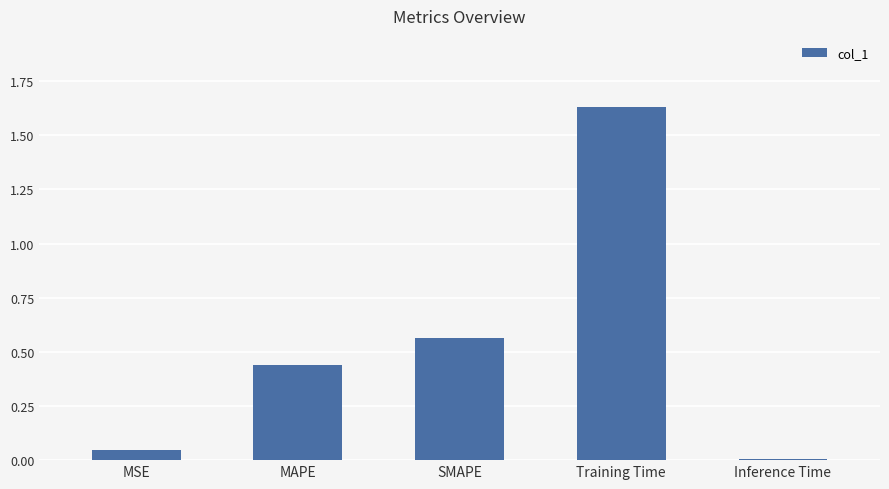

Which category has the lowest value across all series?

Inference Time